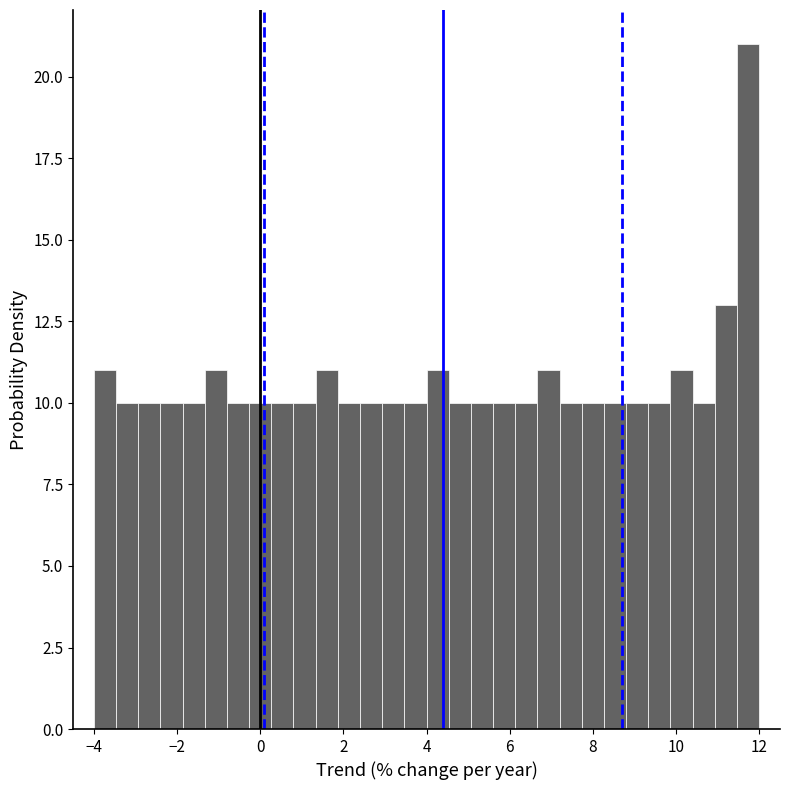

Around what value on the x-axis is the tallest bar? Give the approximate position of its centre, as read against the axis.

11.8